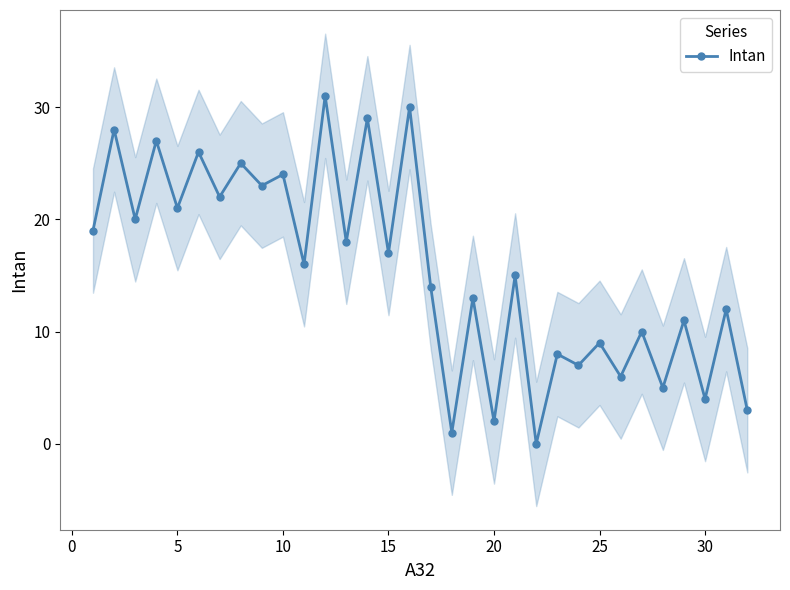

True or false: the data has more than 0 interior local peaks.

True